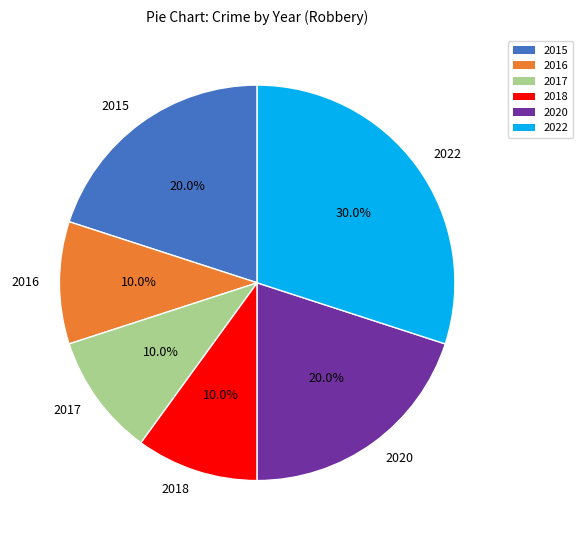

True or false: 2018 accounts for 10% of the total.

True